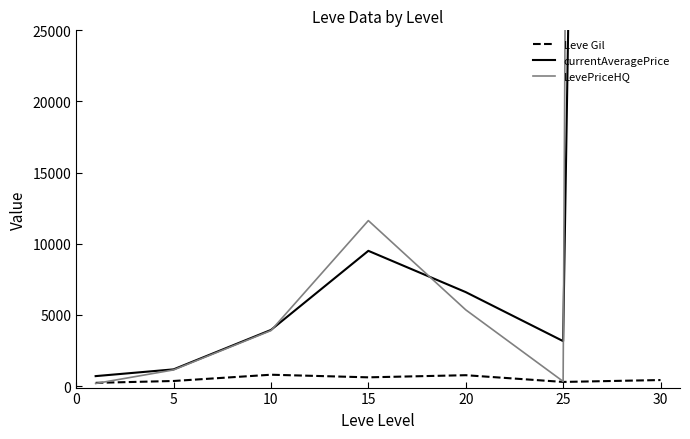

Reading left to right, what are all the values shown in this chart?

Leve Gil: 232.5	363.3	803.3	620.0	770.0	296.7	430.0
currentAveragePrice: 705.4	1179.9	3950.2	9508.4	6607.3	3164.7	426458.7
LevePriceHQ: 187.2	1141.9	3905.2	11633.2	5361.9	333.2	1260413.9